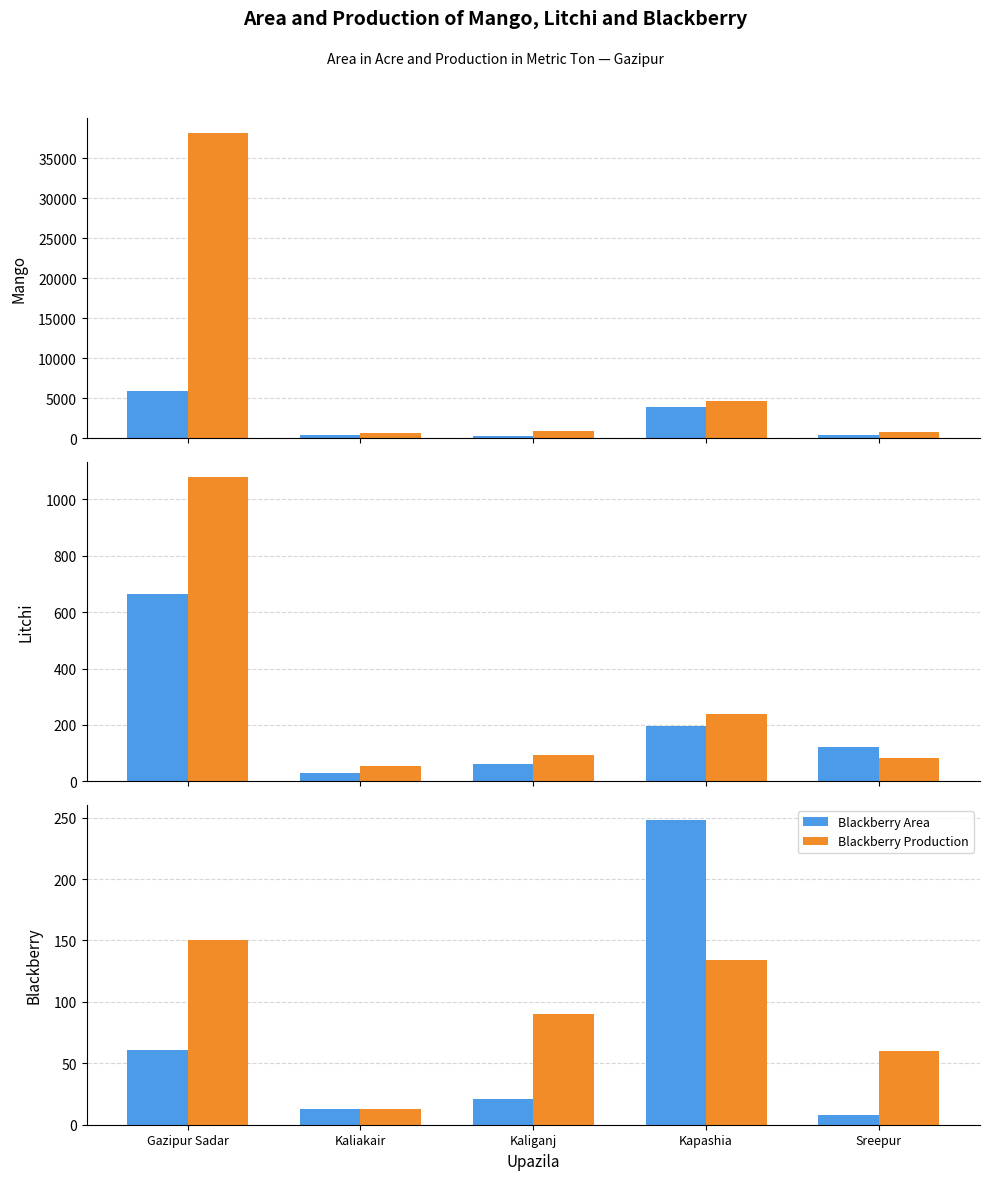

At how many categories does at least one series exceed 27696?

1